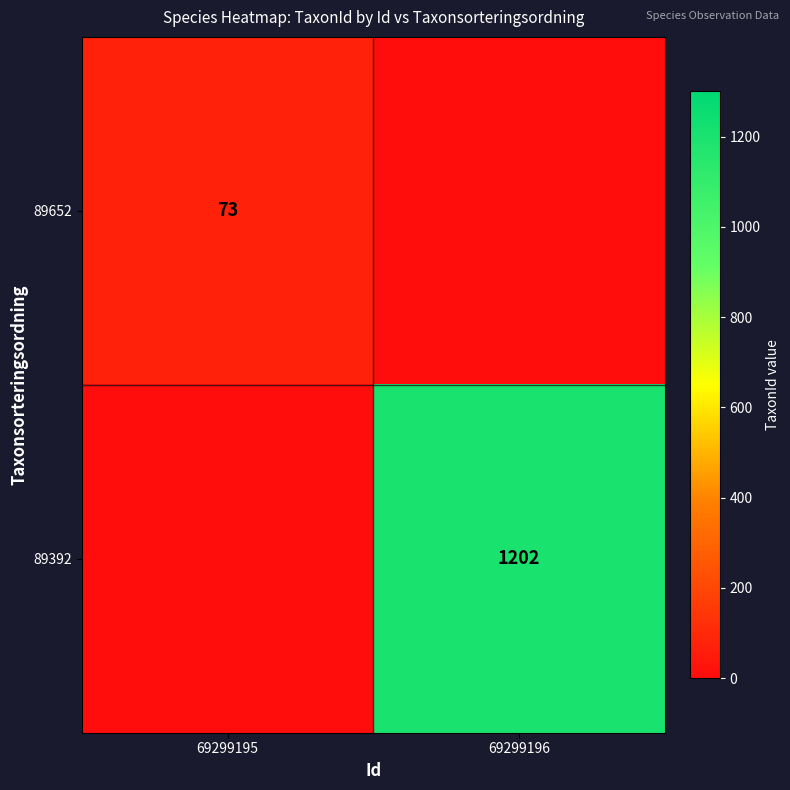

The 89652 series shows 73 at 69299195. True or false?

True